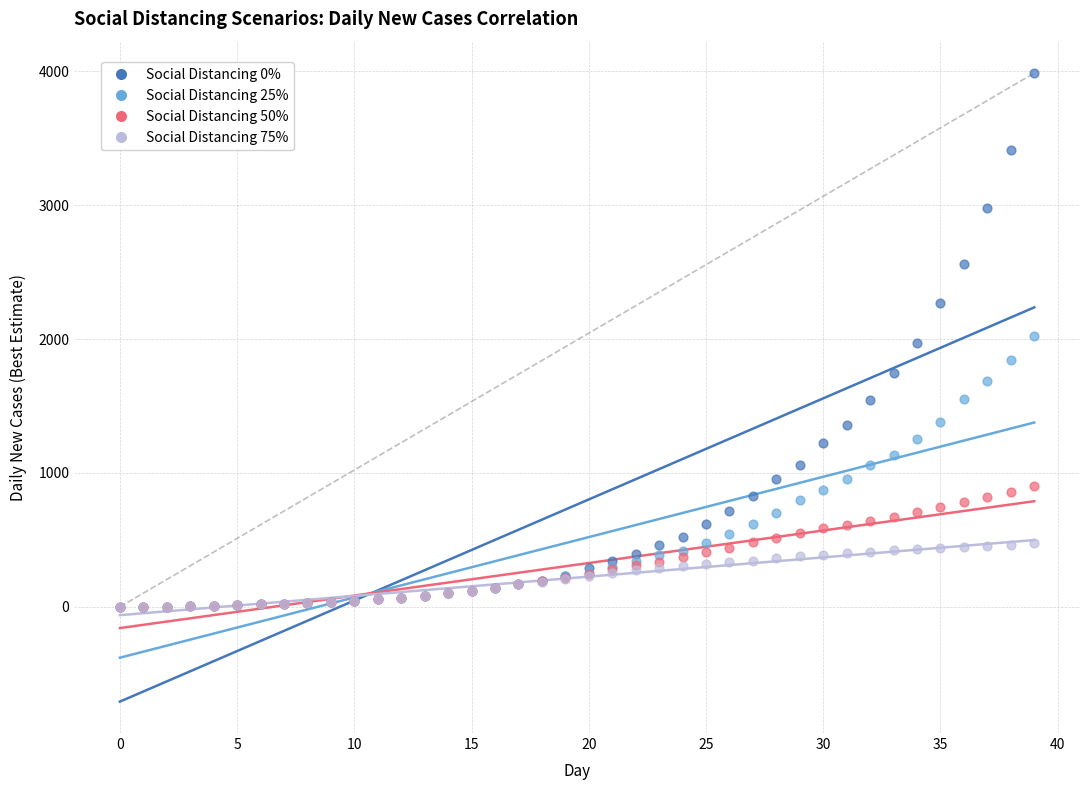

What are all the series names shown in the legend?

Social Distancing 0%, Social Distancing 25%, Social Distancing 50%, Social Distancing 75%